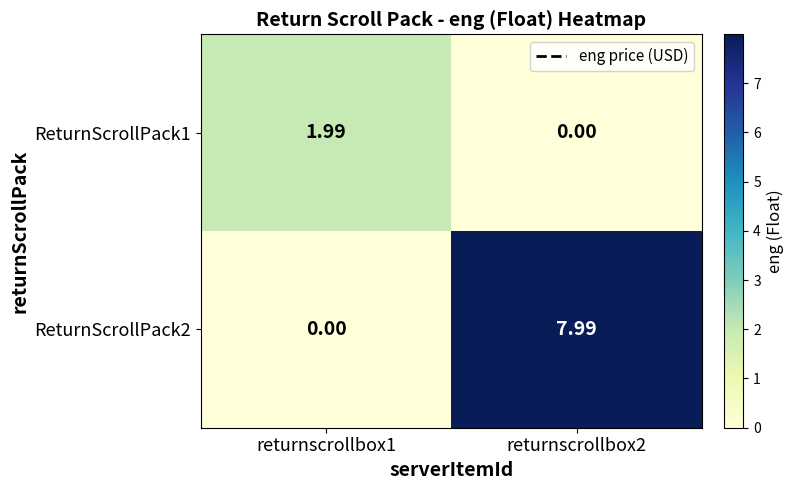

Is the value of ReturnScrollPack2 at returnscrollbox1 greater than the value of ReturnScrollPack1 at returnscrollbox1?

No